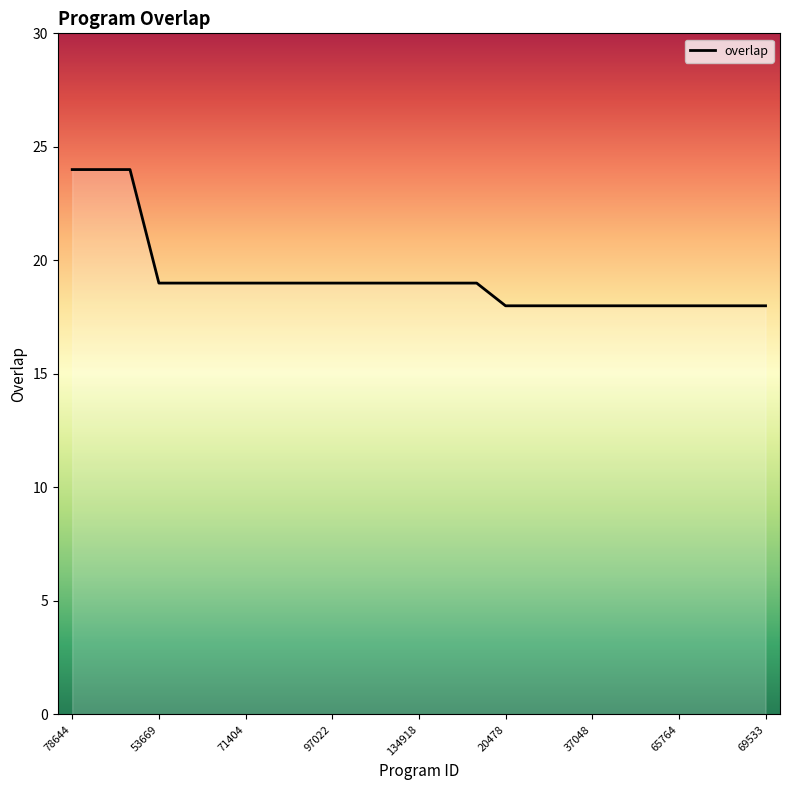

What is the minimum value shown in the chart?

18